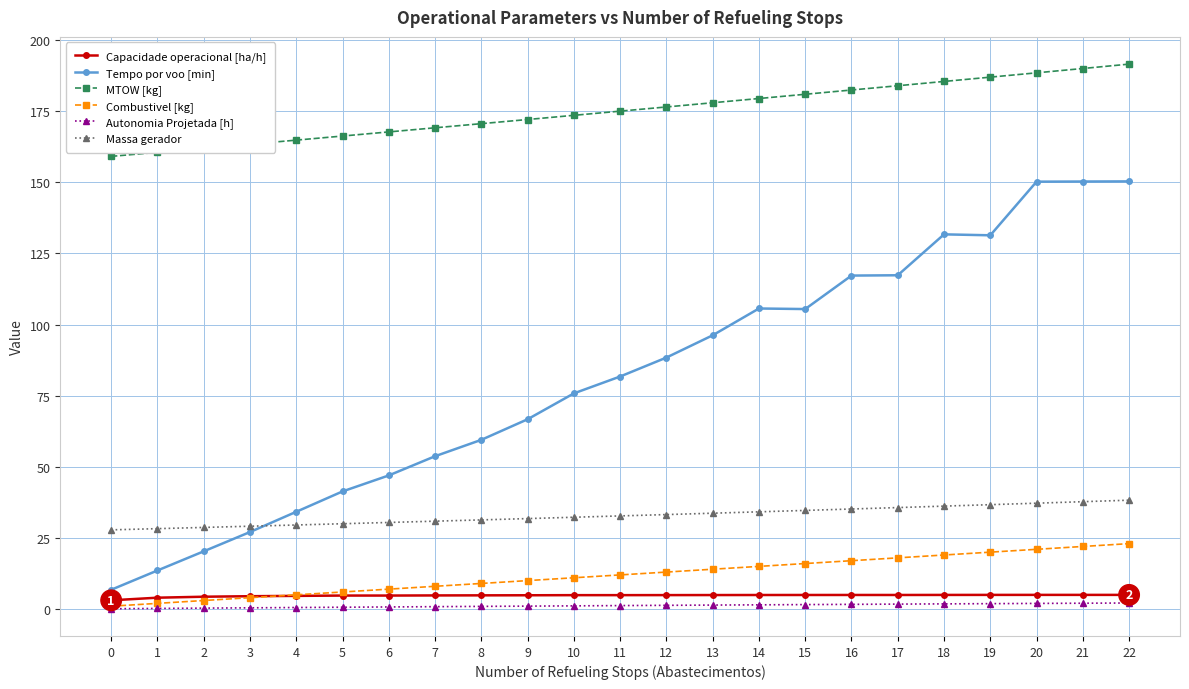

True or false: MTOW [kg] and Capacidade operacional [ha/h] cross at least once.

False